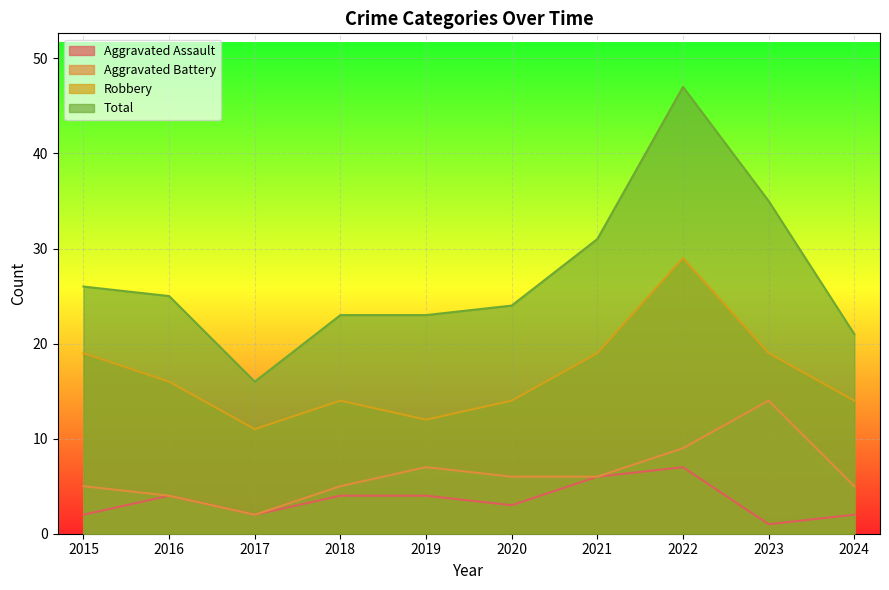

At which category is the sum across all series the highest?

2022